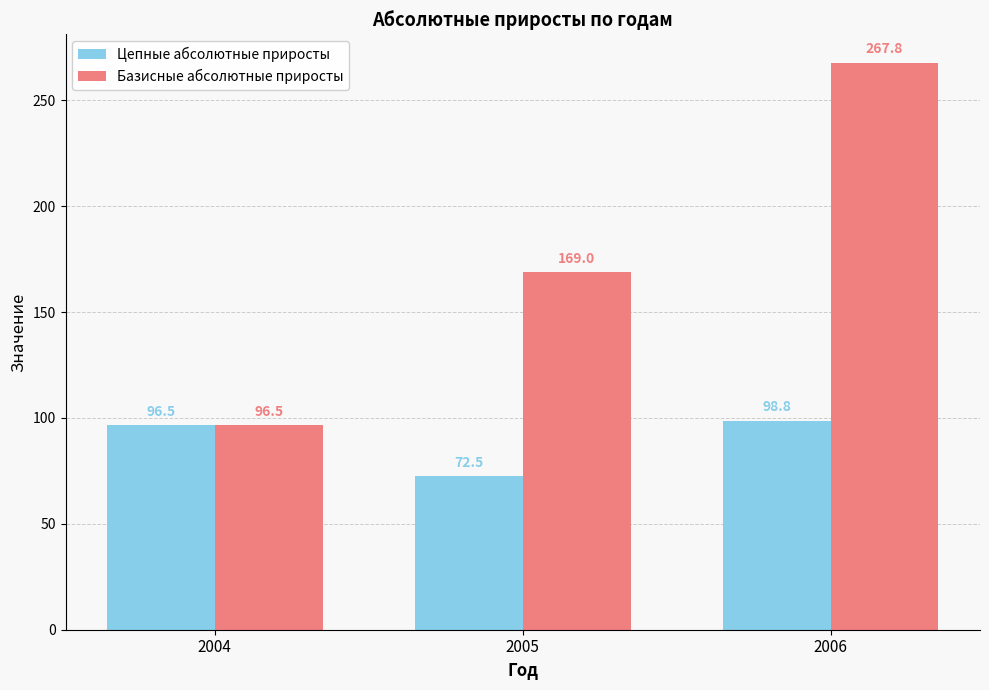

True or false: Цепные абсолютные приросты has a value of 72.5 at 2005.

True